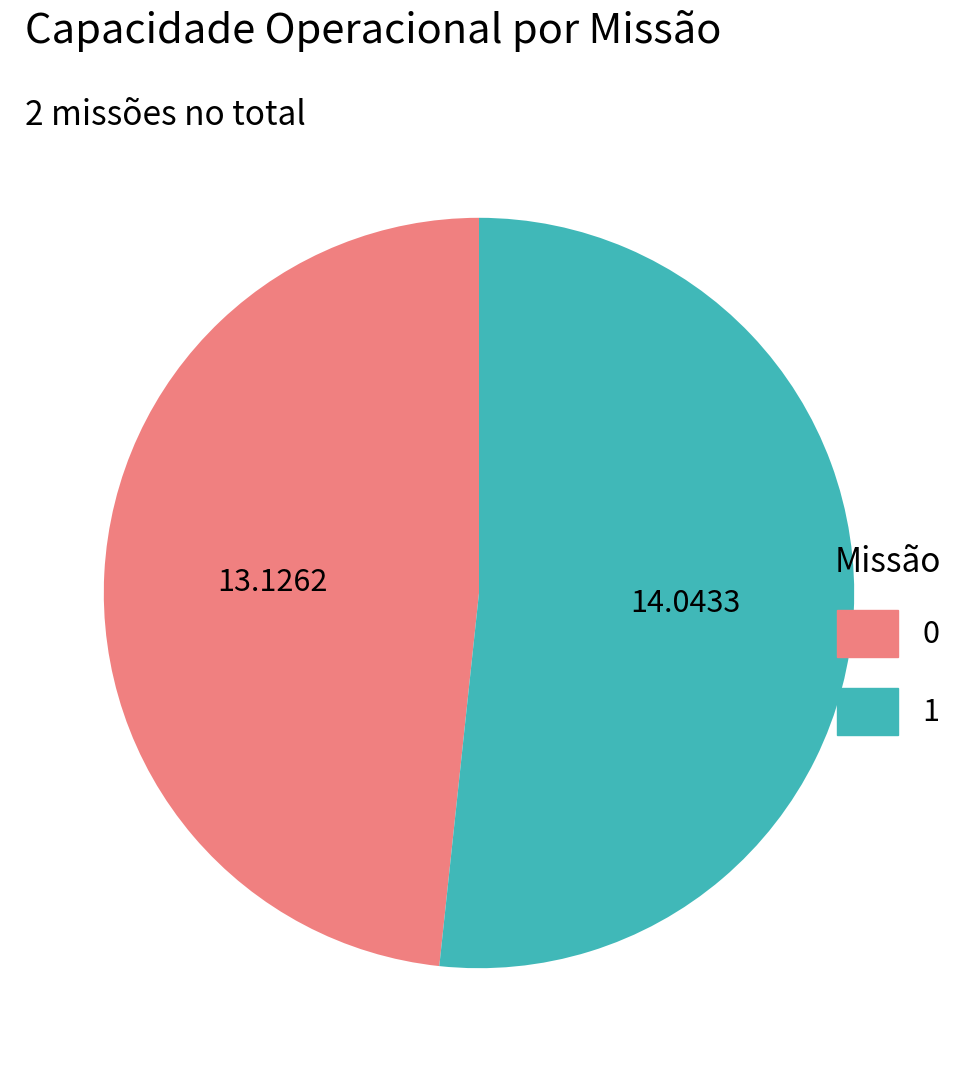

Is it true that 0 is 36% of the pie?

False